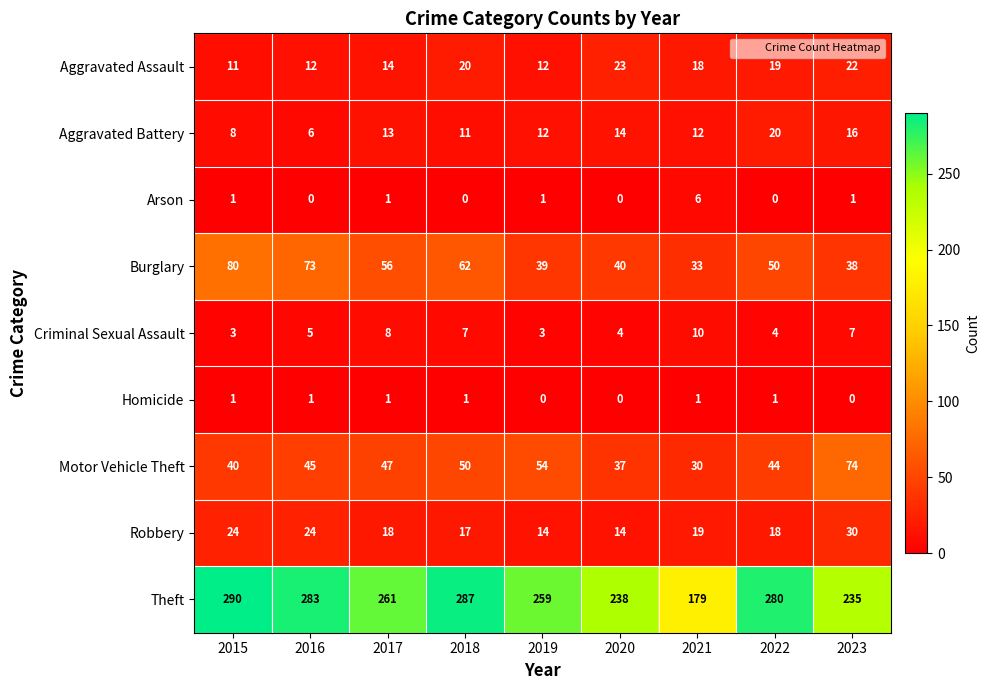

What is the difference between the maximum and minimum values in the Burglary series?

47